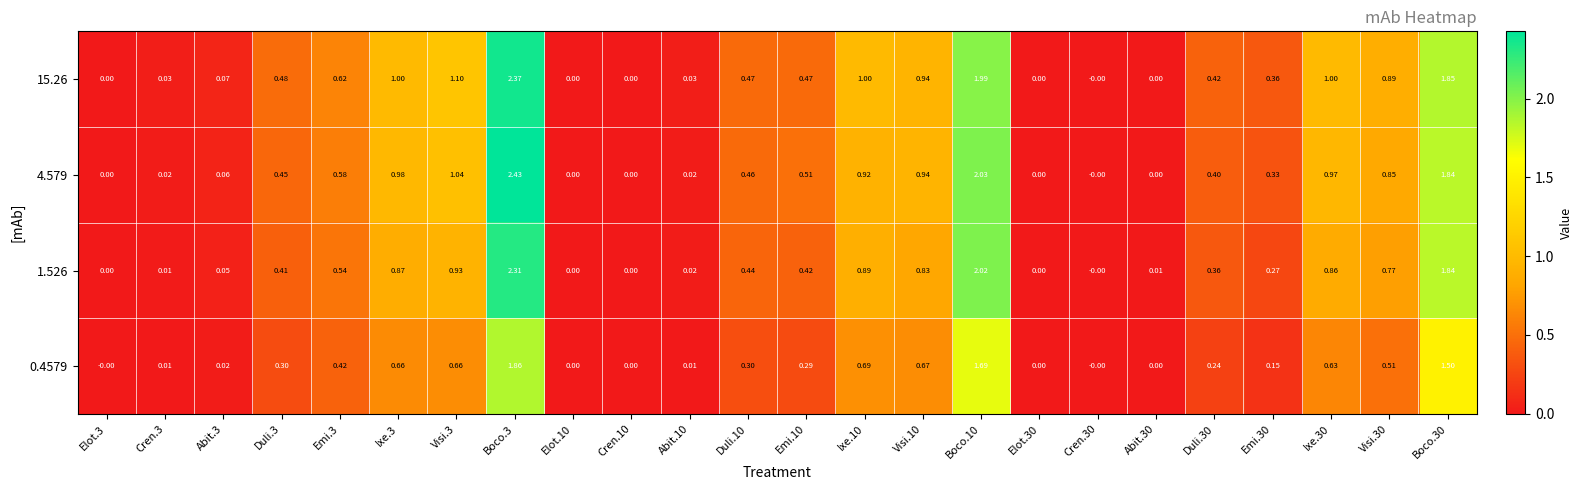

Is the value of 0.4579 at Abit.10 greater than the value of 15.26 at Ixe.30?

No